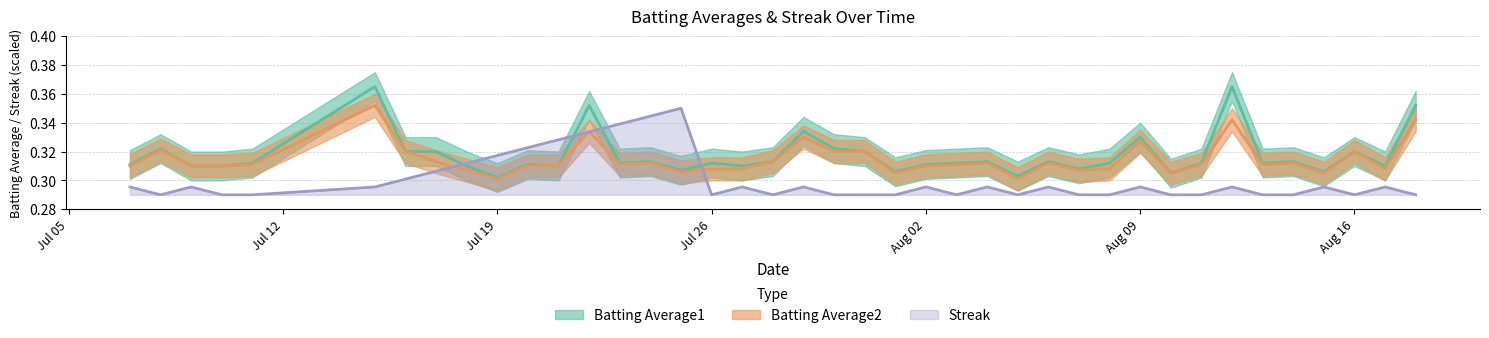

The value of Streak at Jul 19 is 0.5. True or false?

False